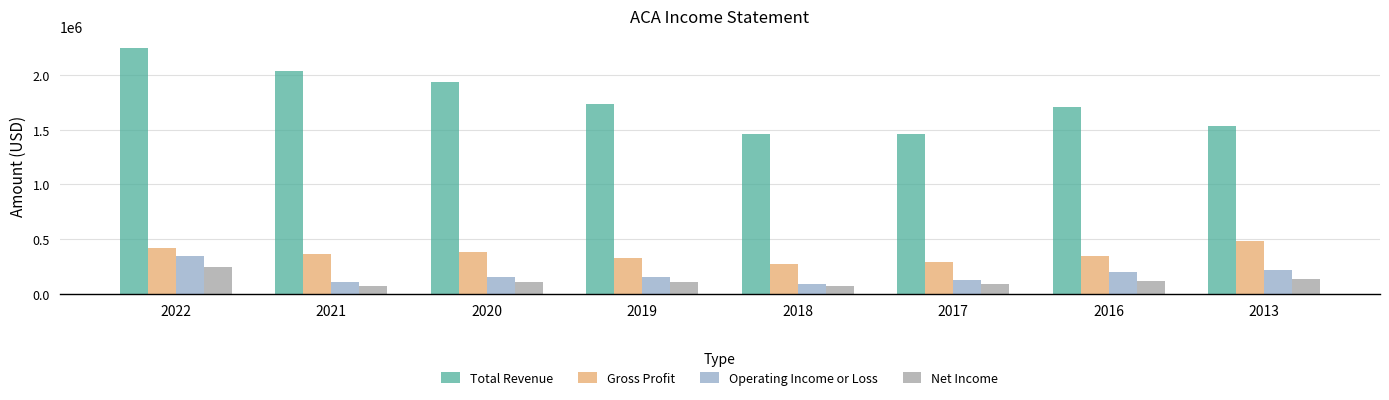

What is the minimum value shown in the chart?

69200